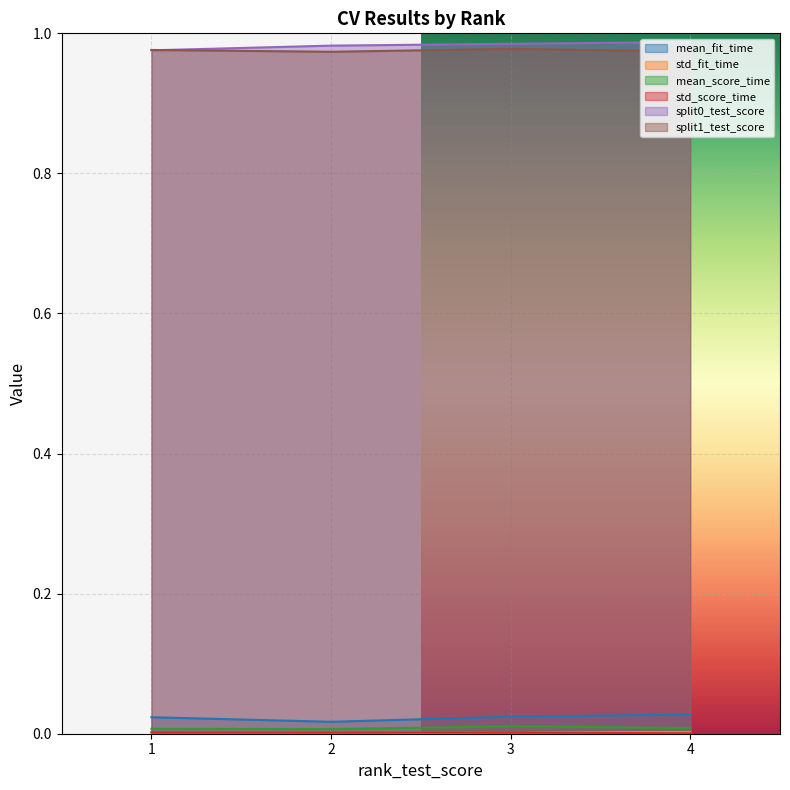

How many times do std_score_time and std_fit_time cross each other?

1